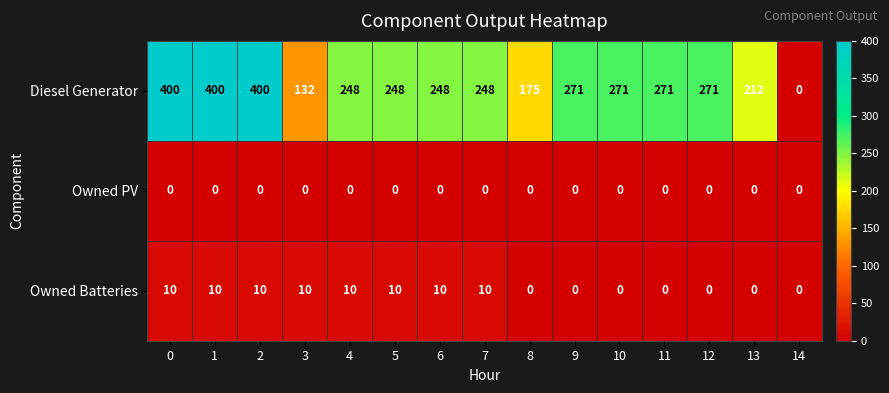

Which series has the widest spread of values?

Diesel Generator